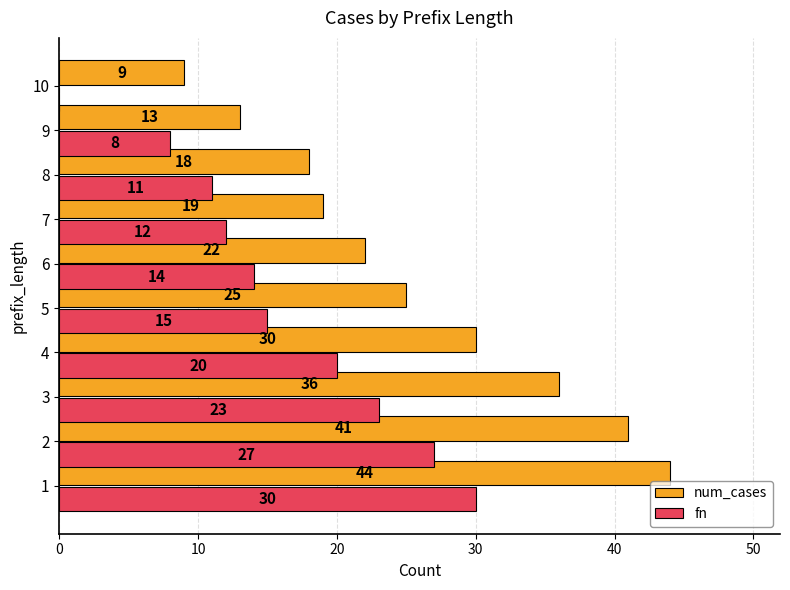

How many distinct data groups are displayed?

2